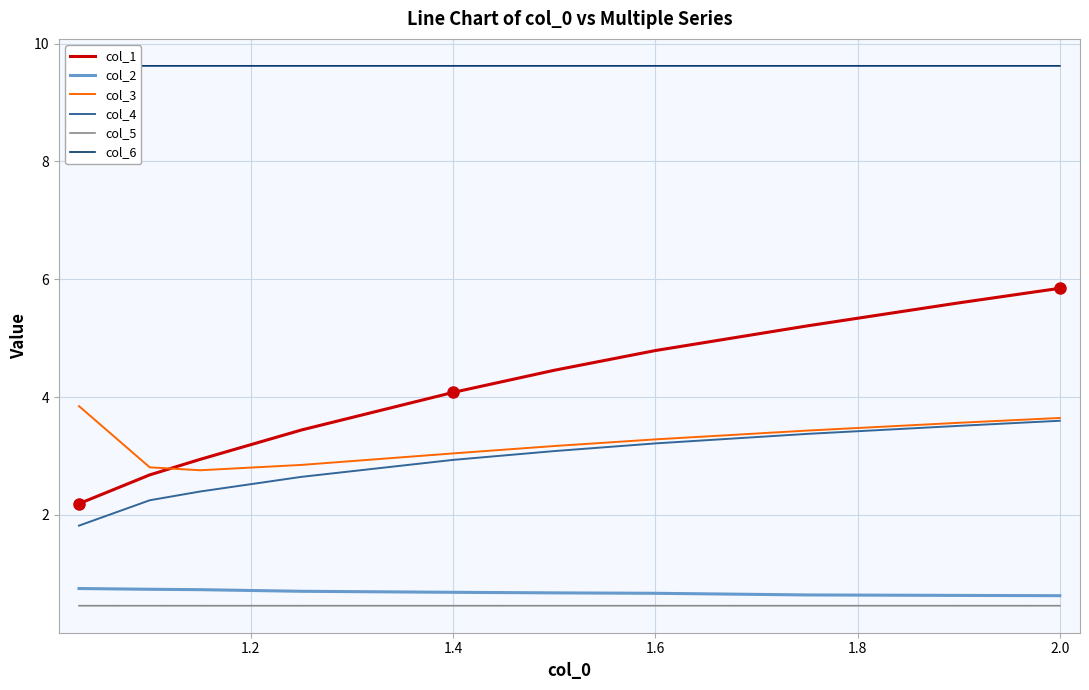

Count the col_2 values in the range 0 to 1.

10